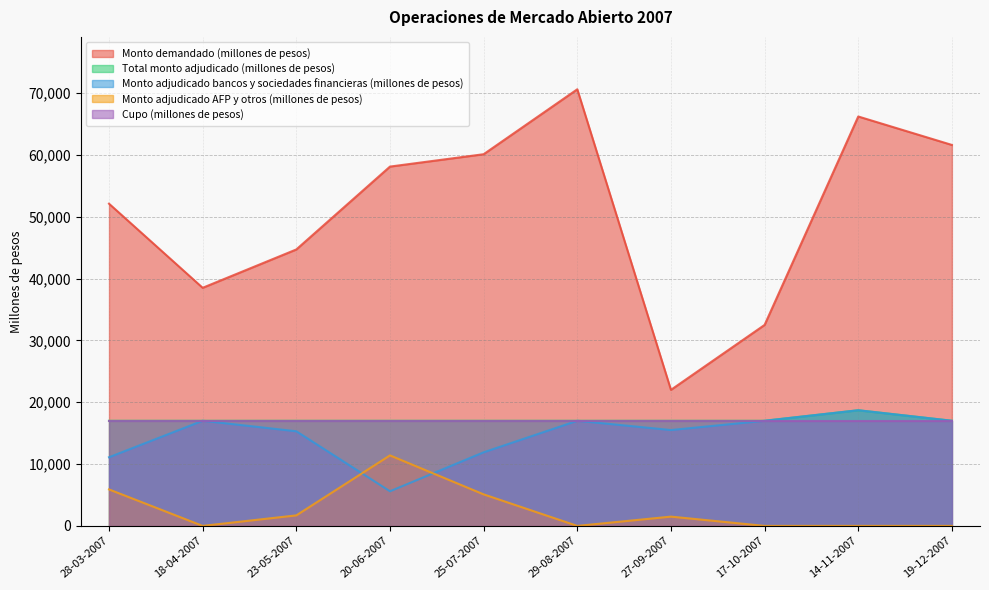

What is the average value of the Monto adjudicado AFP y otros (millones de pesos) series?

2560